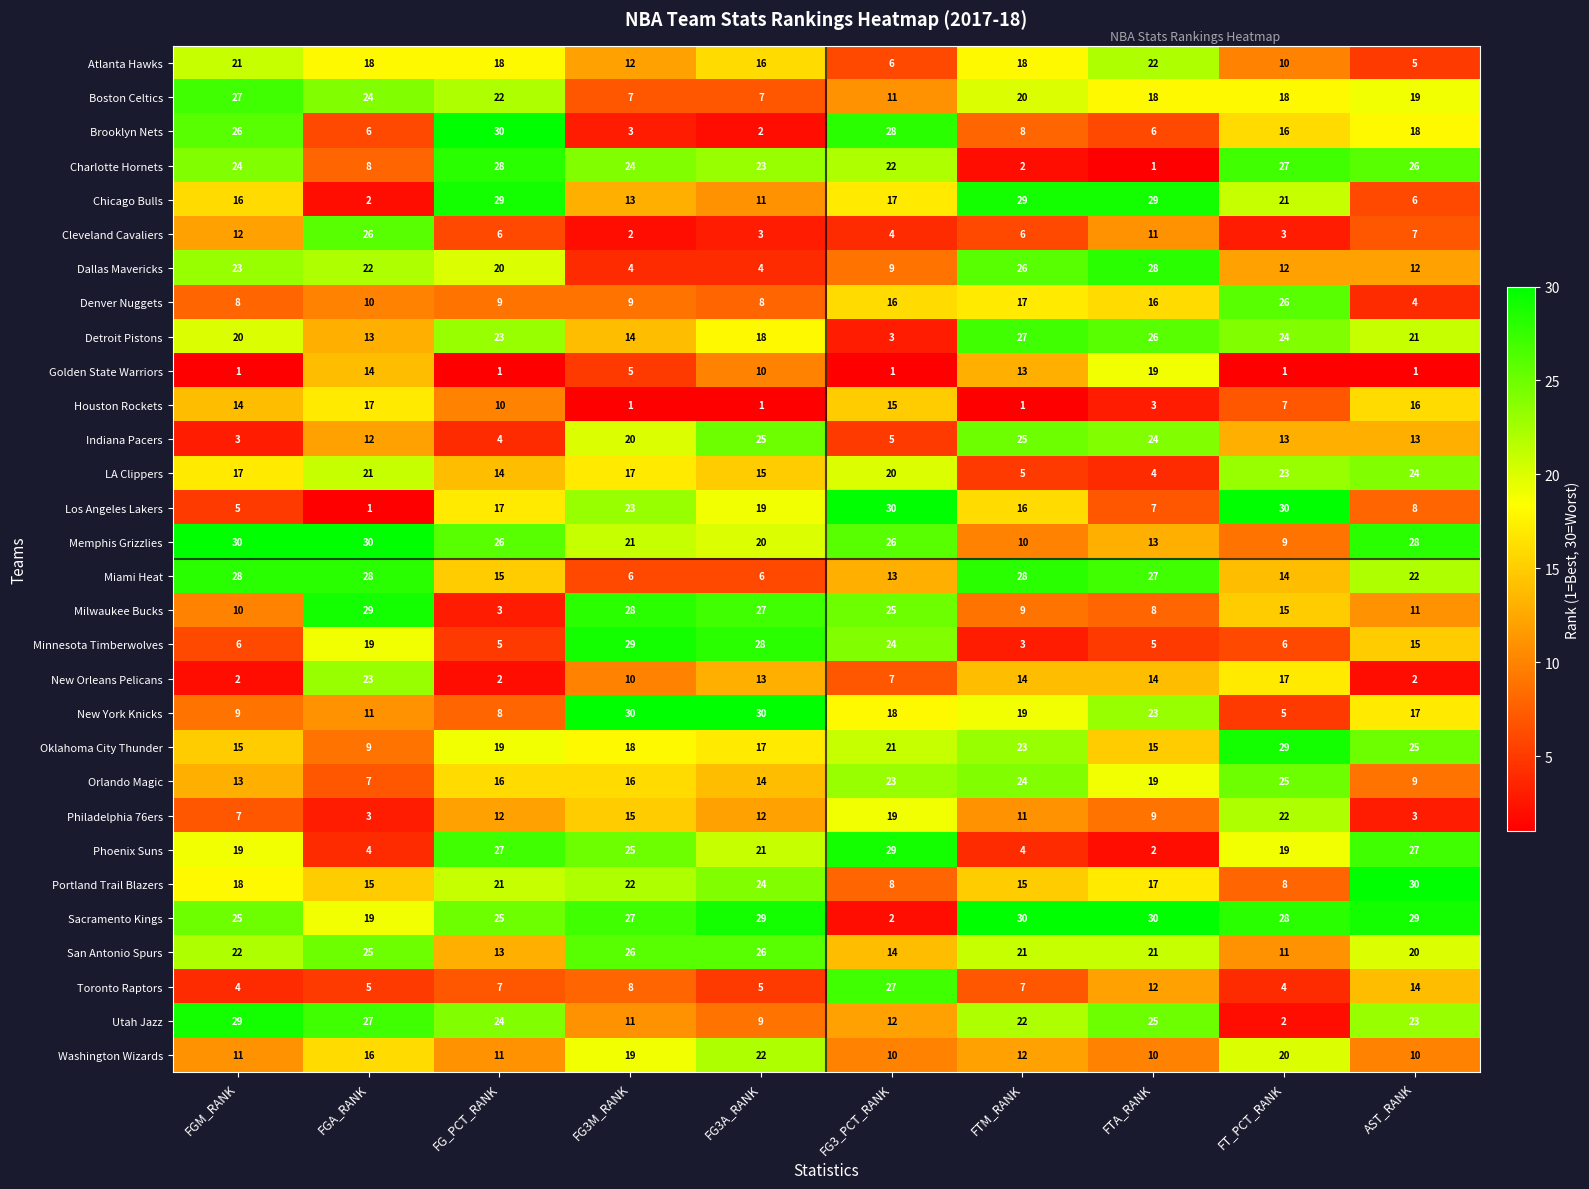

At which label does Minnesota Timberwolves reach its peak?

FG3M_RANK